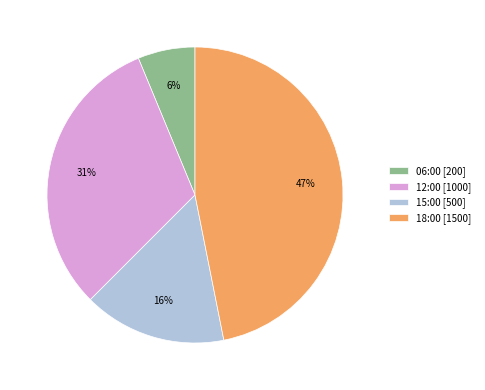

Do 18:00 [1500] and 12:00 [1000] together represent more than half of the pie?

Yes